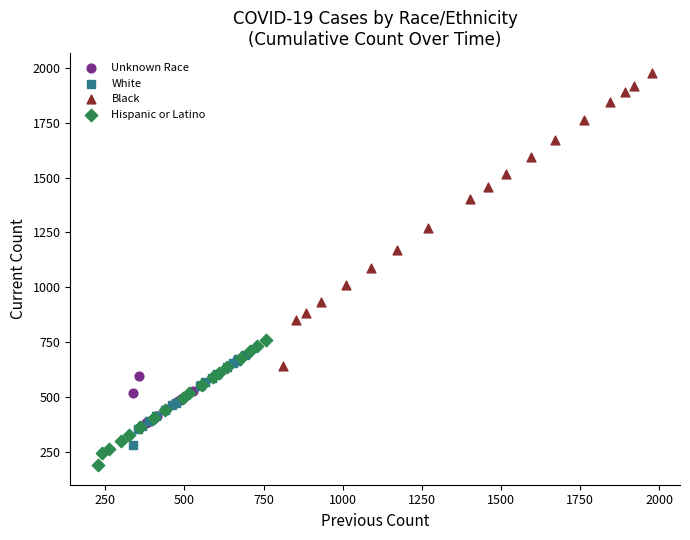

What are all the series names shown in the legend?

Unknown Race, White, Black, Hispanic or Latino